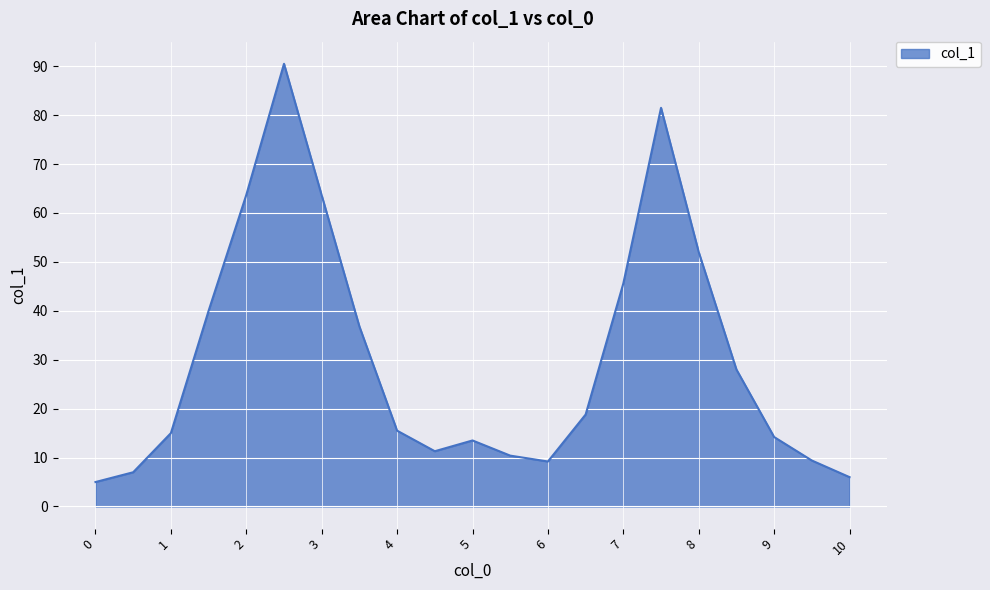

What is the maximum value shown in the chart?

90.5